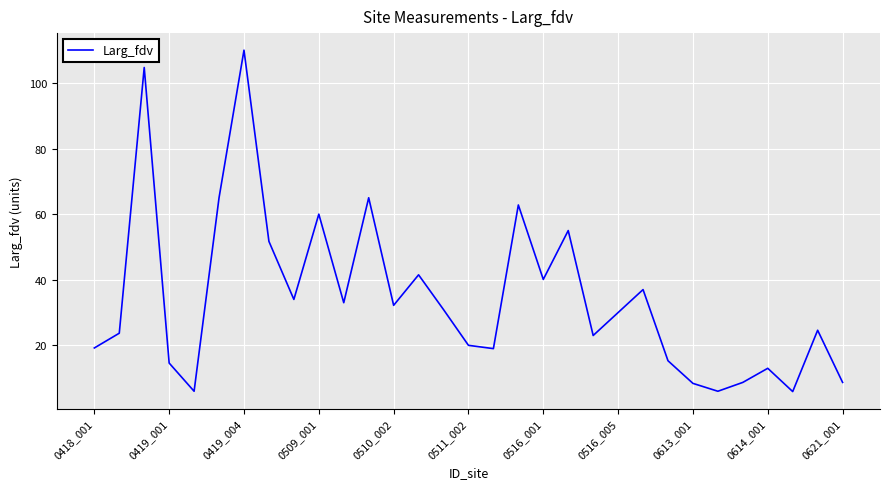

What is the difference between the maximum and minimum values?

104.1